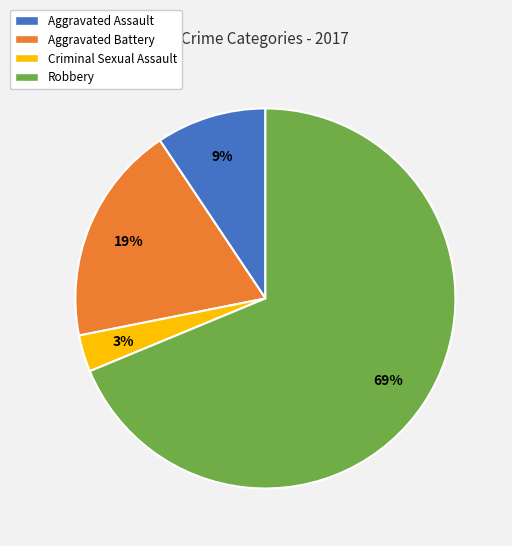

Is the sum of Aggravated Battery and Robbery greater than half?

Yes